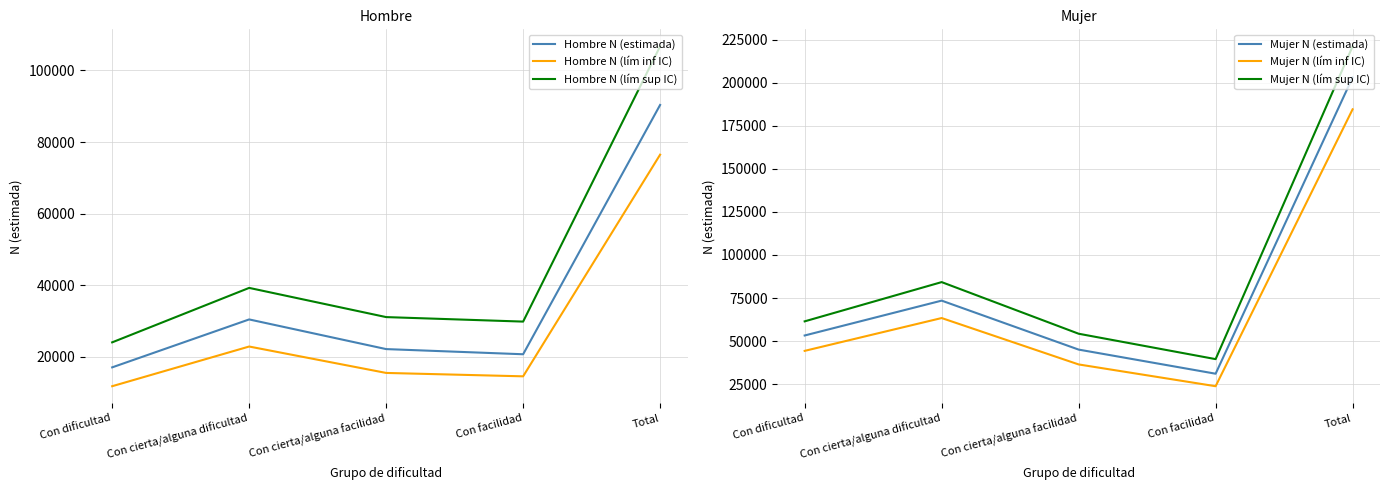

True or false: Mujer N (estimada) and Hombre N (estimada) intersect in this chart.

False